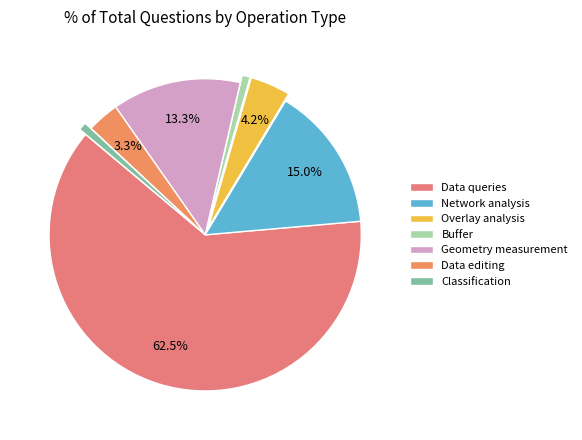

Which category has the smallest portion of the pie?

Buffer